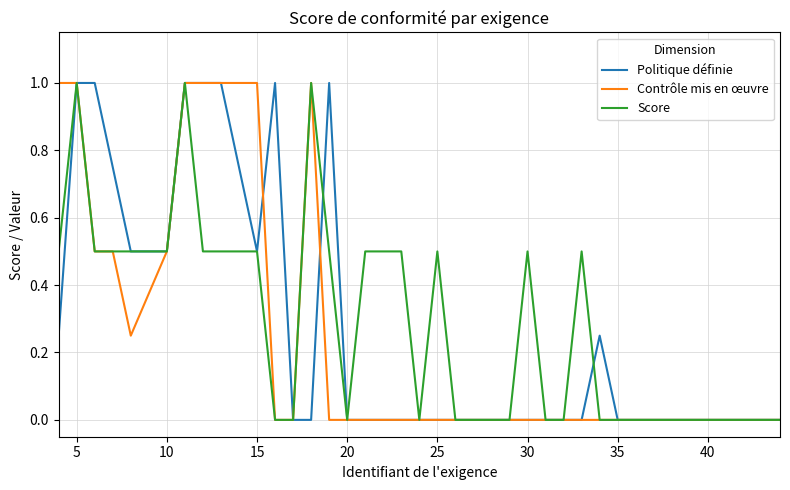

What is the greatest value displayed?

1.0